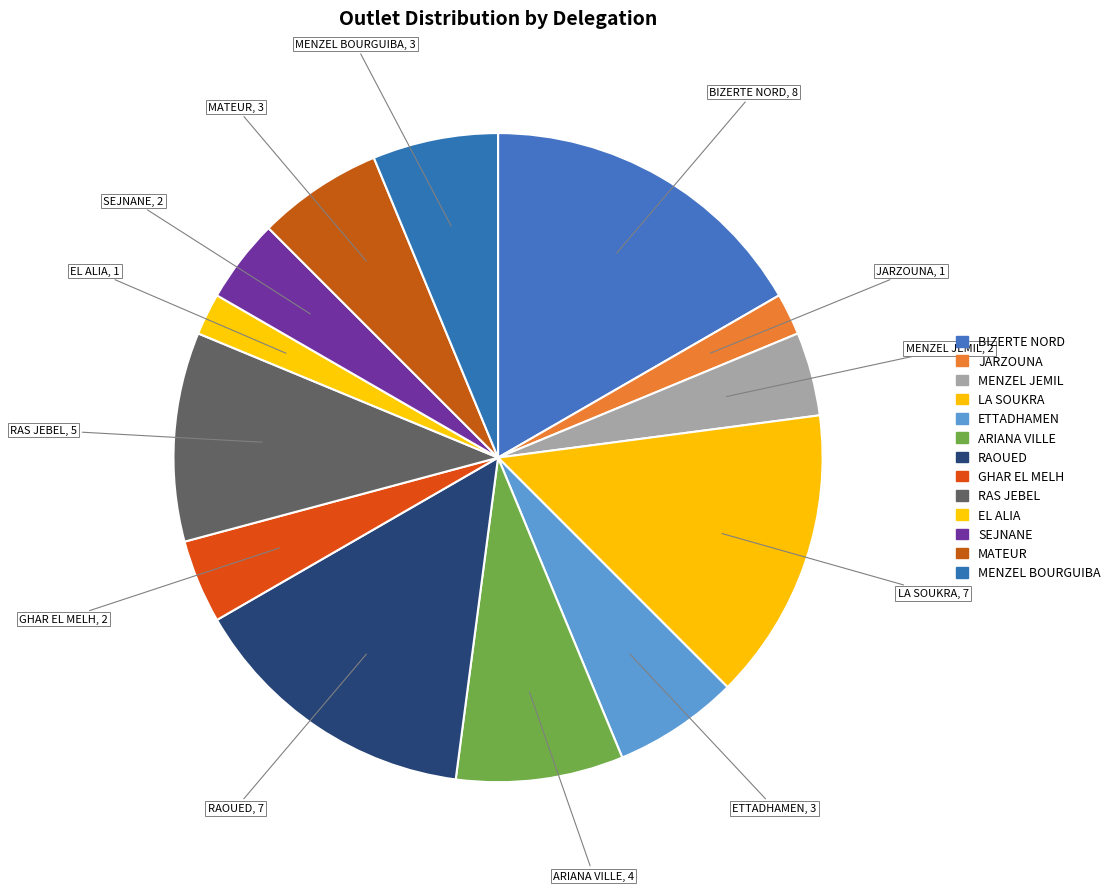

Count the number of slices in the pie.

13